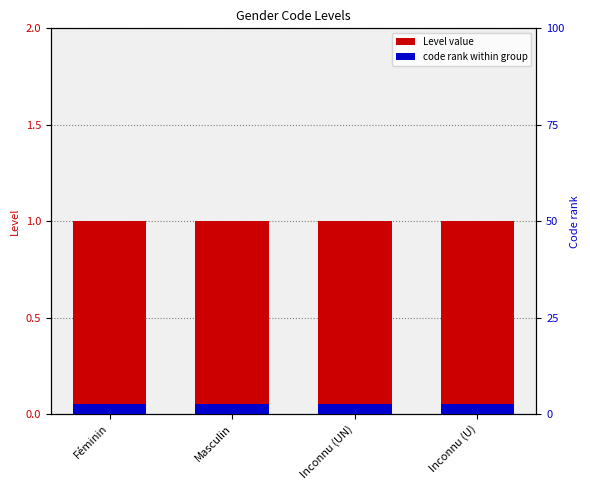

What is the value of the Code rank bar at the 2nd from the left?

0.1